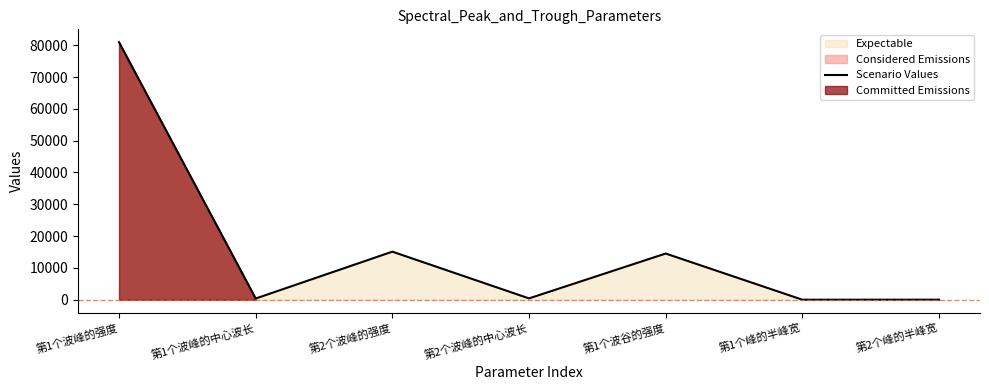

What is the change in value from 第1个波峰的强度 to 第1个峰的半峰宽?

-80915.9